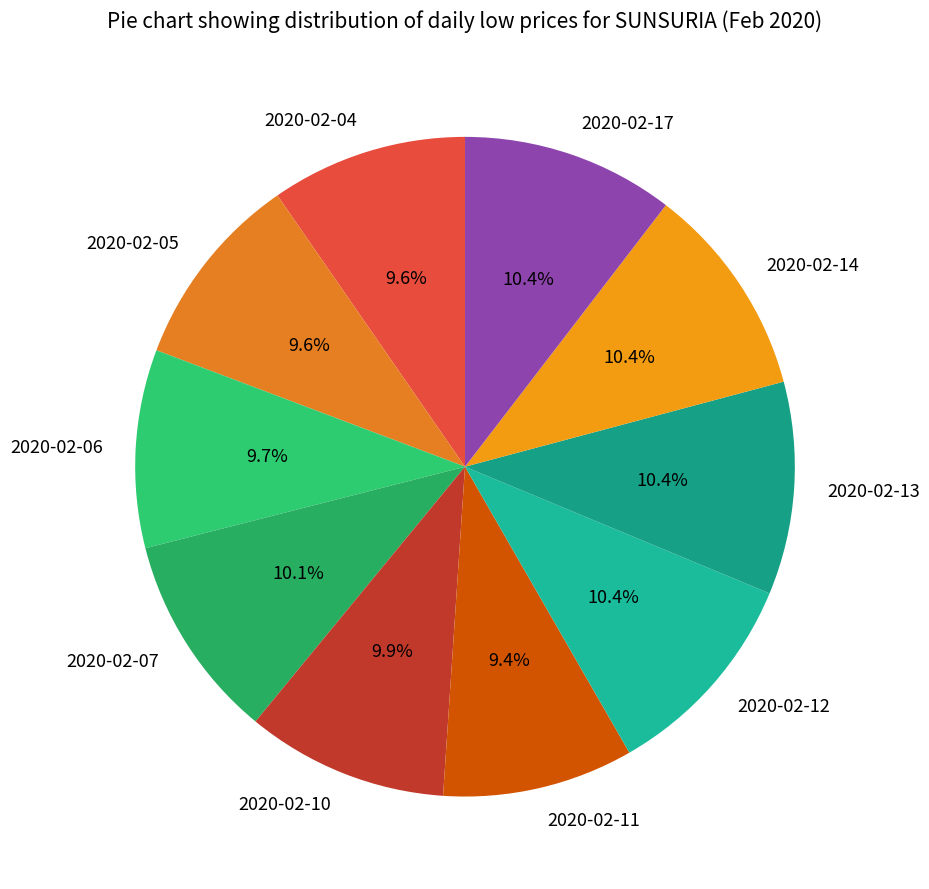

Combined, do 2020-02-06 and 2020-02-14 account for over 50%?

No